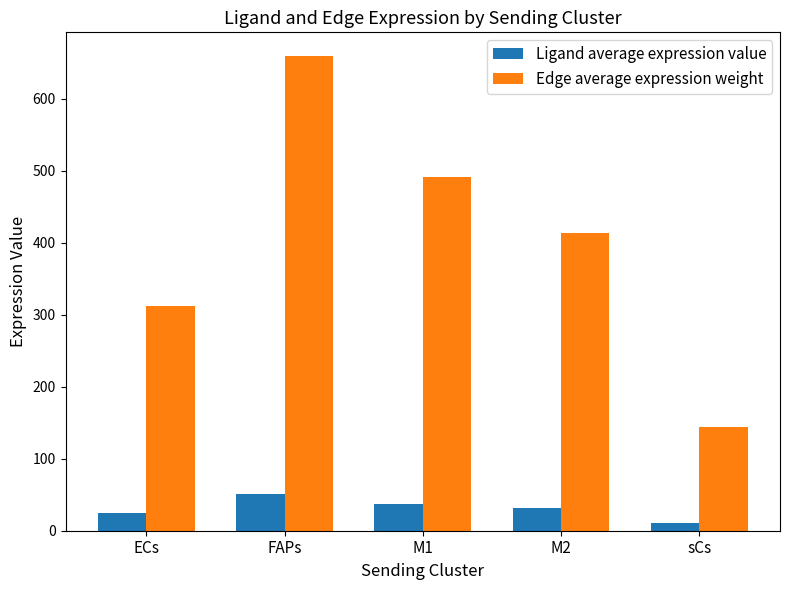

Which series has the largest range (max minus min)?

Edge average expression weight